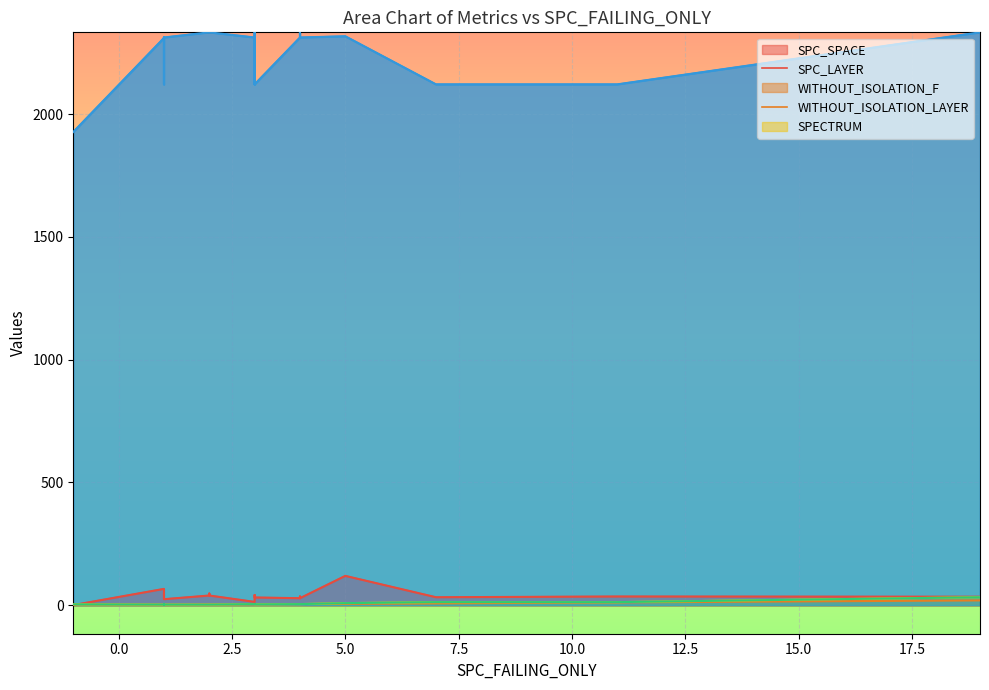

At which category does WITHOUT_ISOLATION_F reach its first local valley?

1